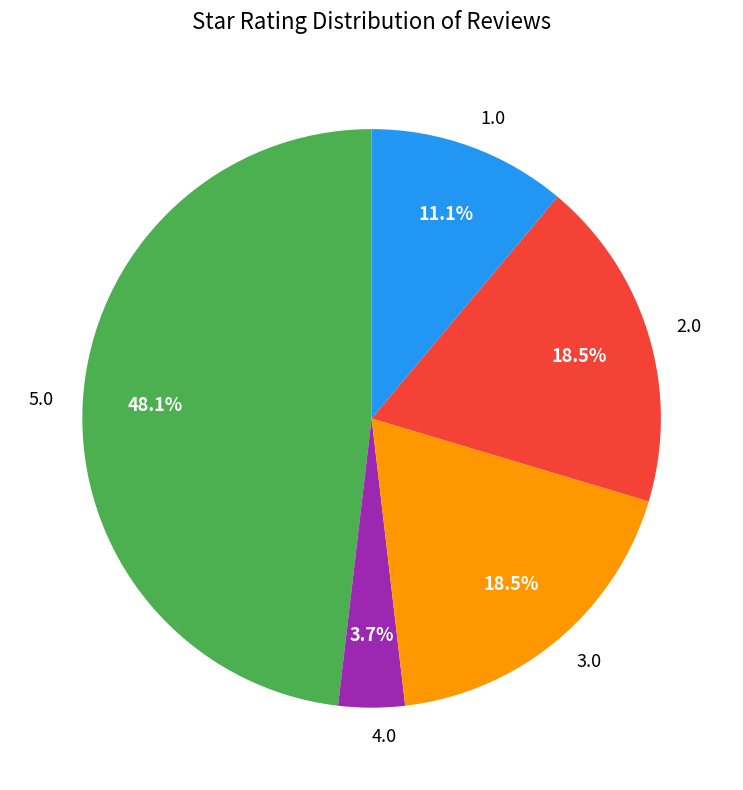

To the nearest percent, what is the combined percentage of 2.0 and 4.0?

22%